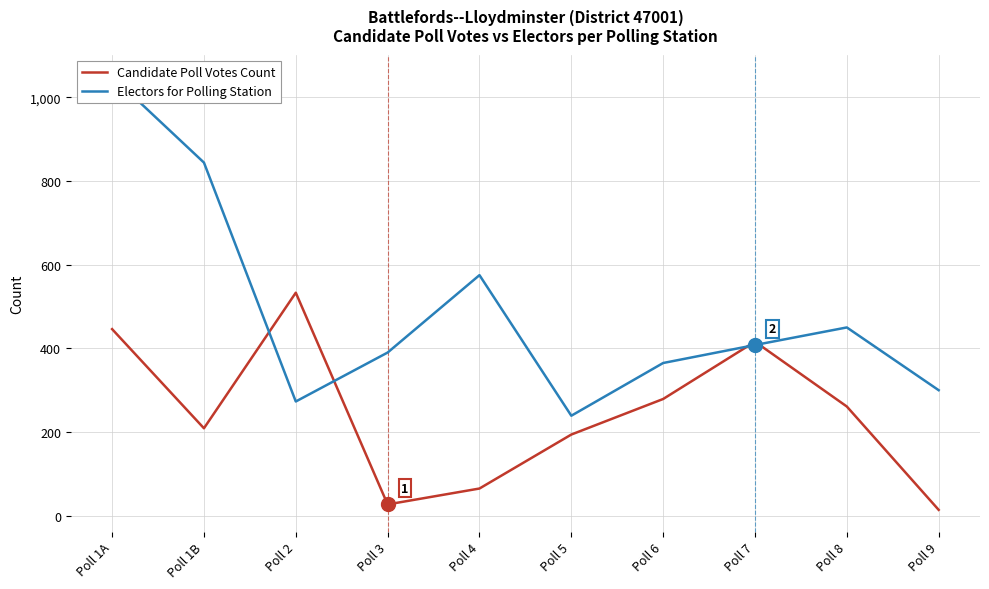

Reading left to right, what are all the values shown in this chart?

Candidate Poll Votes Count: 446	209	533	27	65	194	279	416	261	14
Electors for Polling Station: 1050	844	273	390	575	239	365	408	450	300